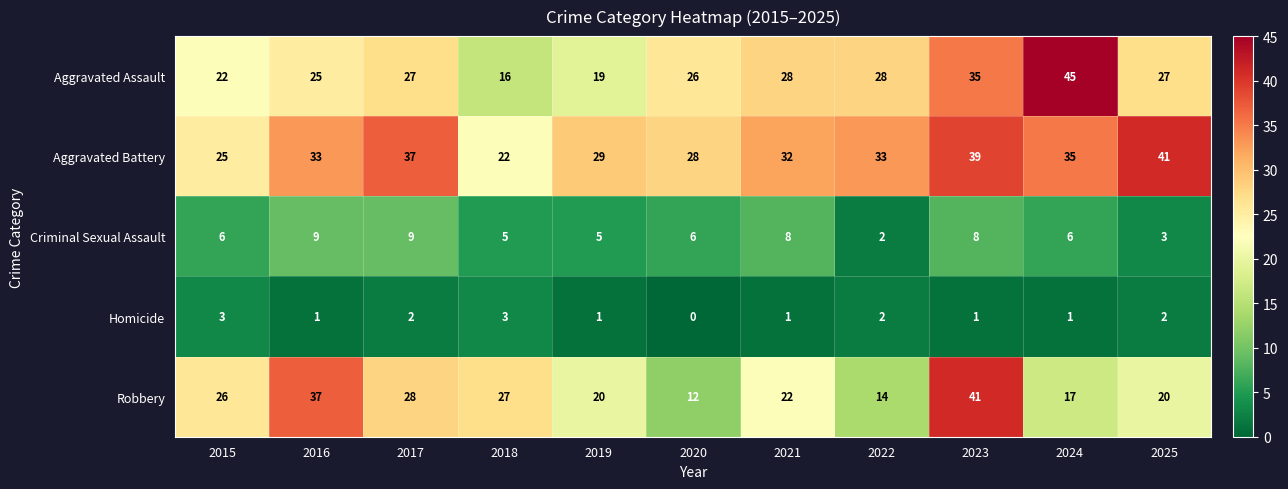

Where is Aggravated Battery nearest to the value 31?

2021